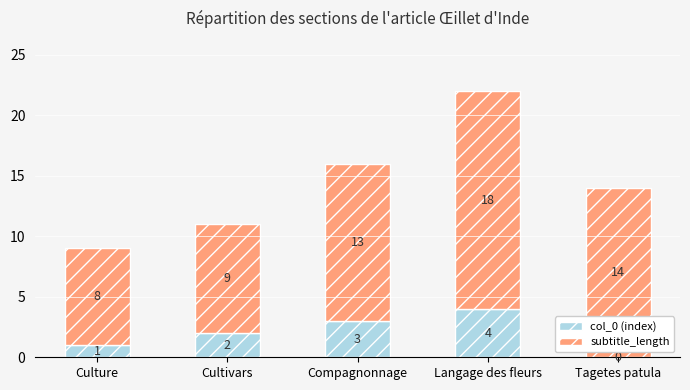

What value does the col_0 (index) series have at Langage des fleurs?

4